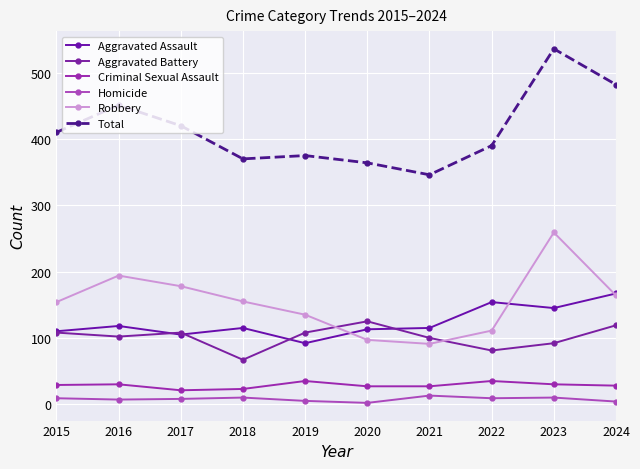

Count the number of categories in the chart.

10